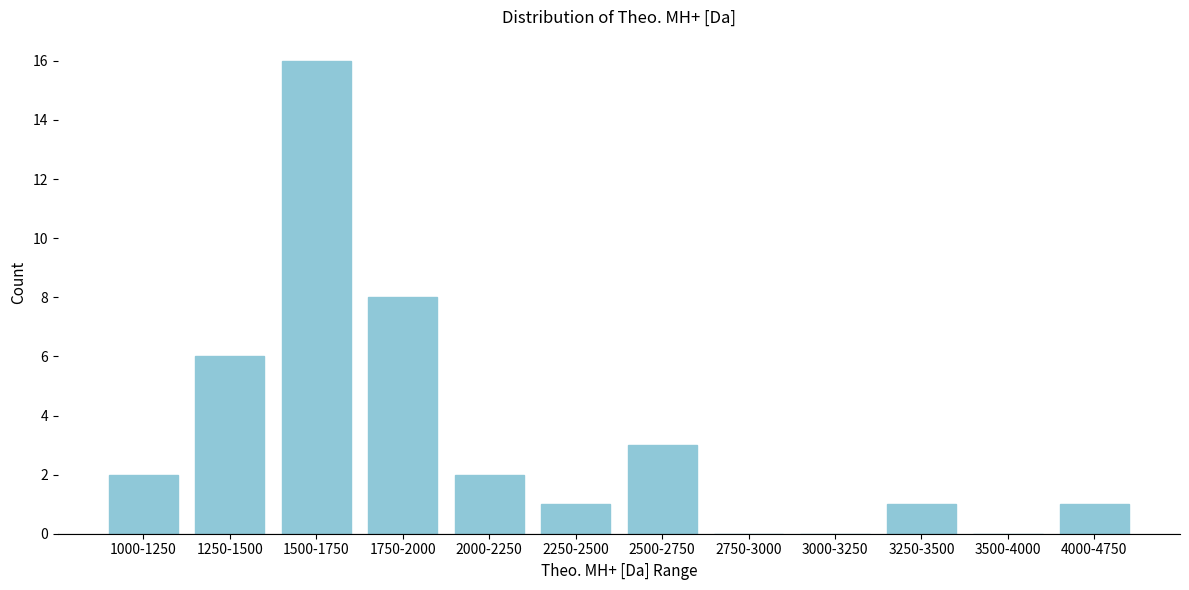

Reading right to left, transcribe all the data shown in this chart.

4000-4750=1	3500-4000=0	3250-3500=1	3000-3250=0	2750-3000=0	2500-2750=3	2250-2500=1	2000-2250=2	1750-2000=8	1500-1750=16	1250-1500=6	1000-1250=2